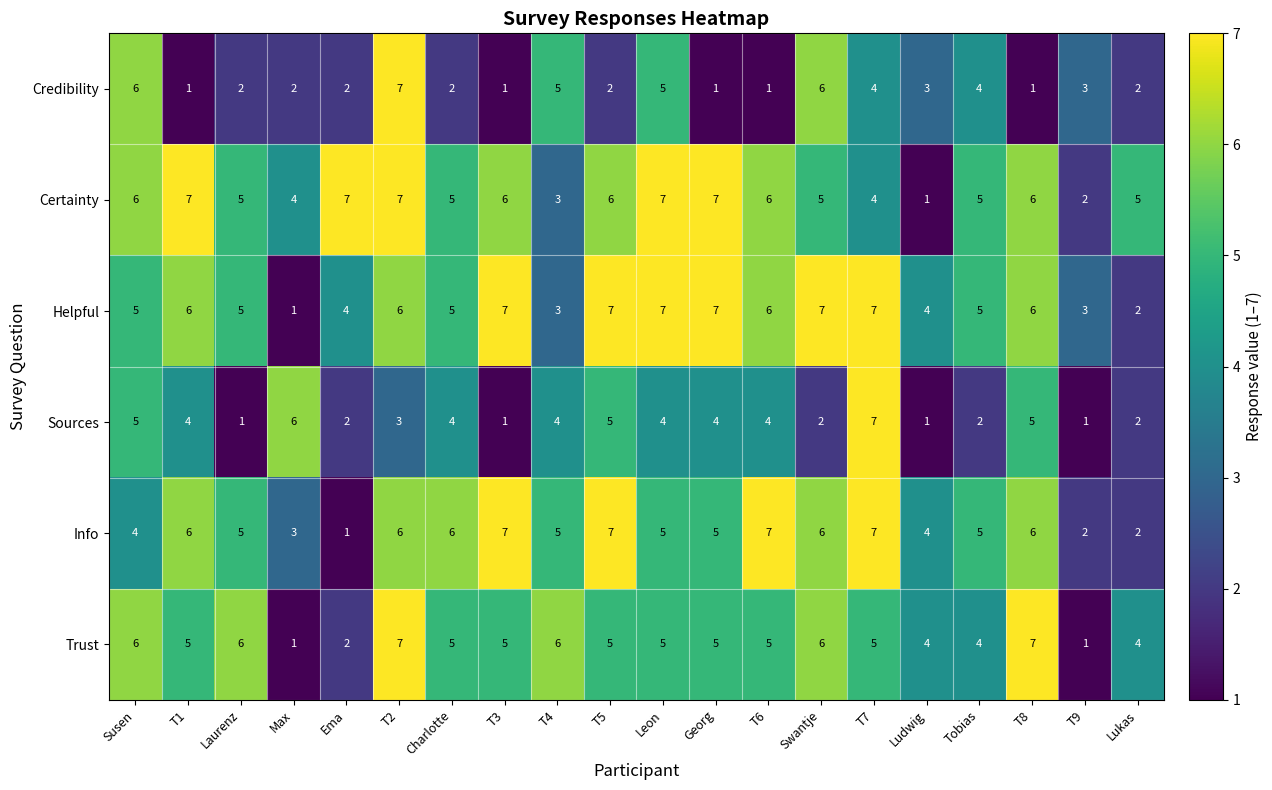

Count the number of categories in the chart.

20